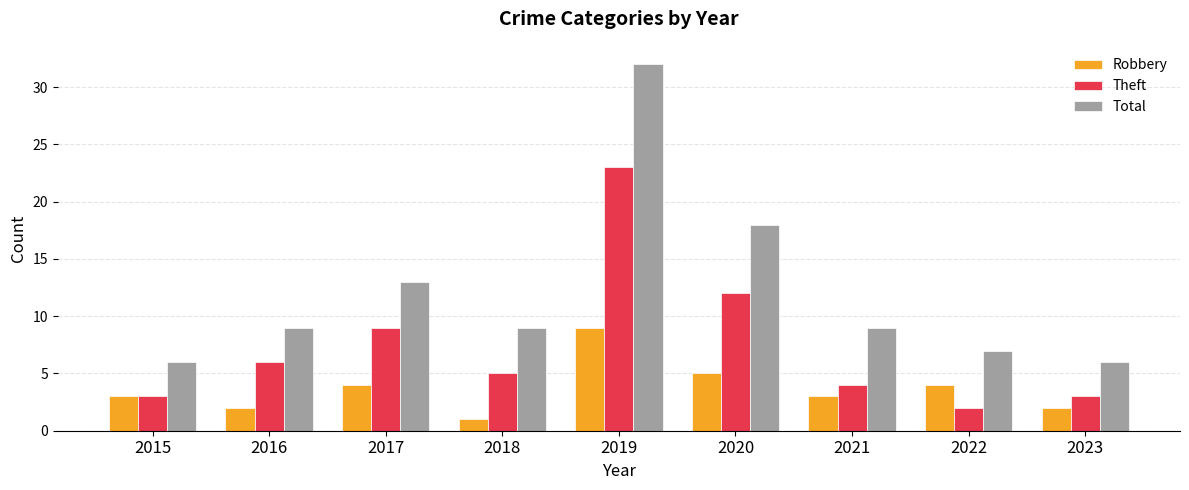

Rank the series at 2019 from lowest to highest value.

Robbery, Theft, Total